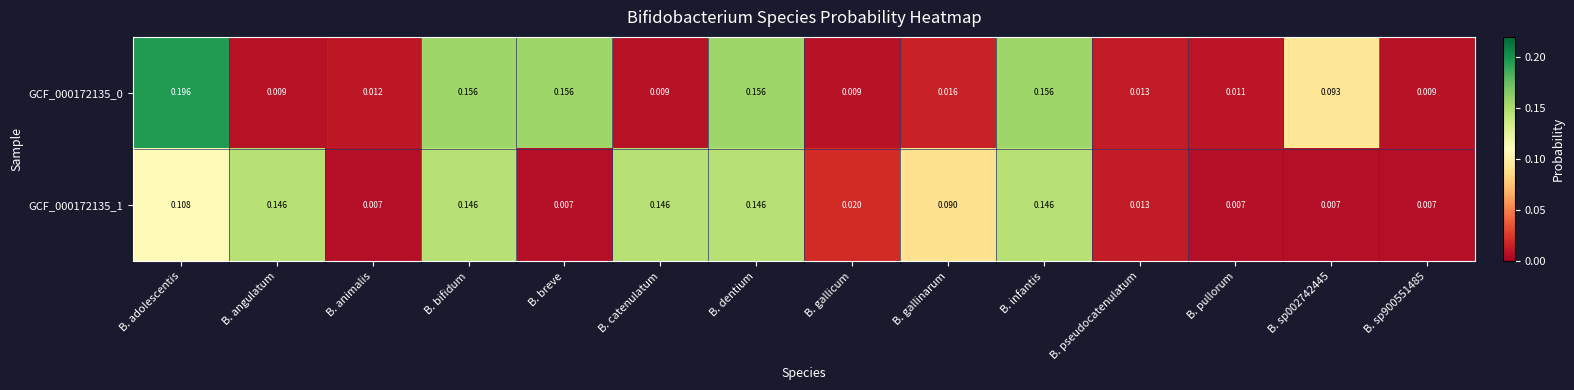

At which category is the sum across all series the highest?

B. adolescentis